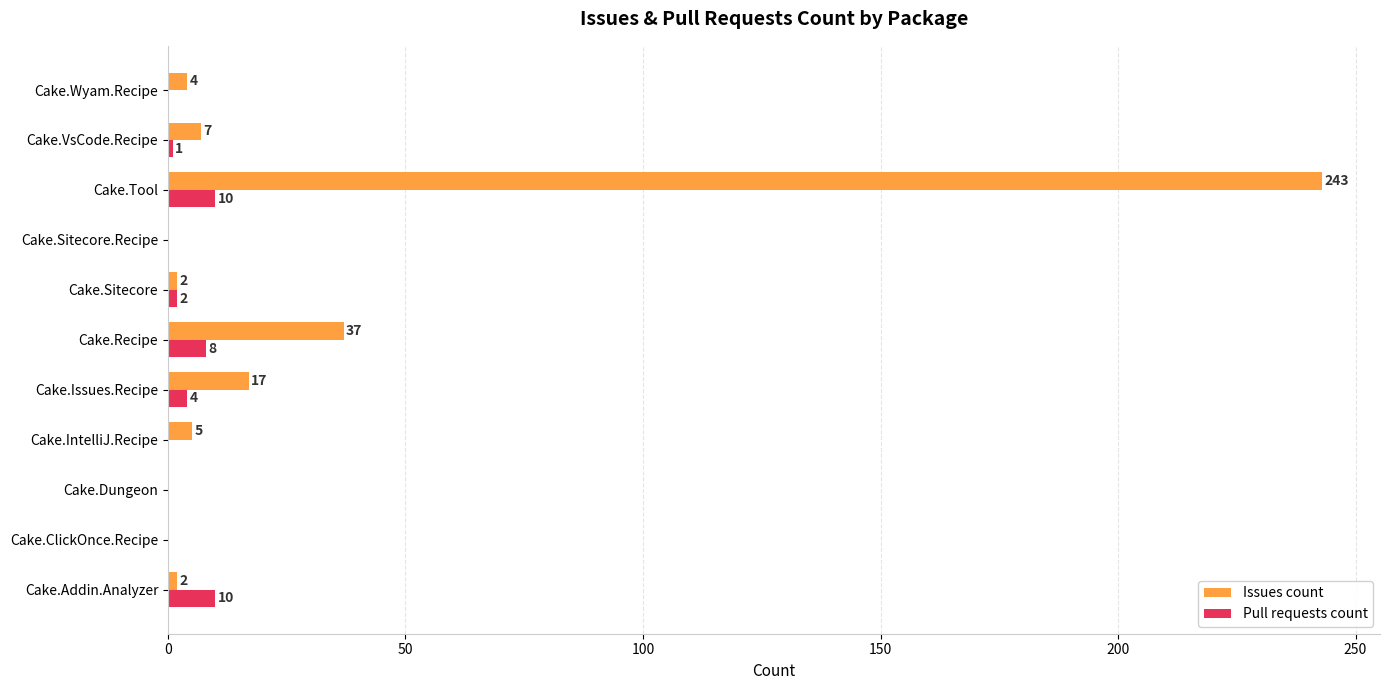

What is the average value of the Issues count series?

29